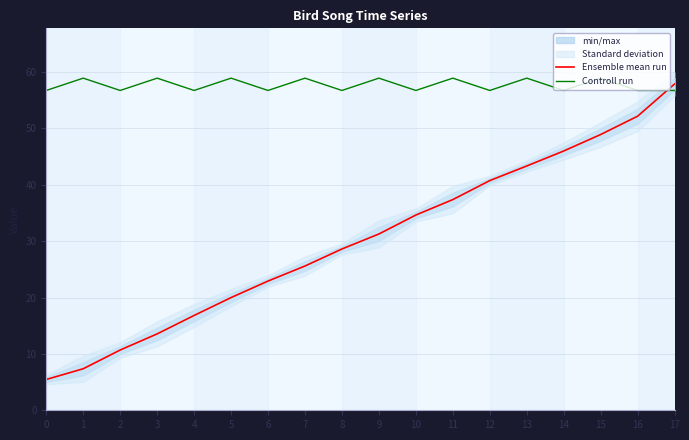

Is it true that Controll run equals 58.9 at 11?

True